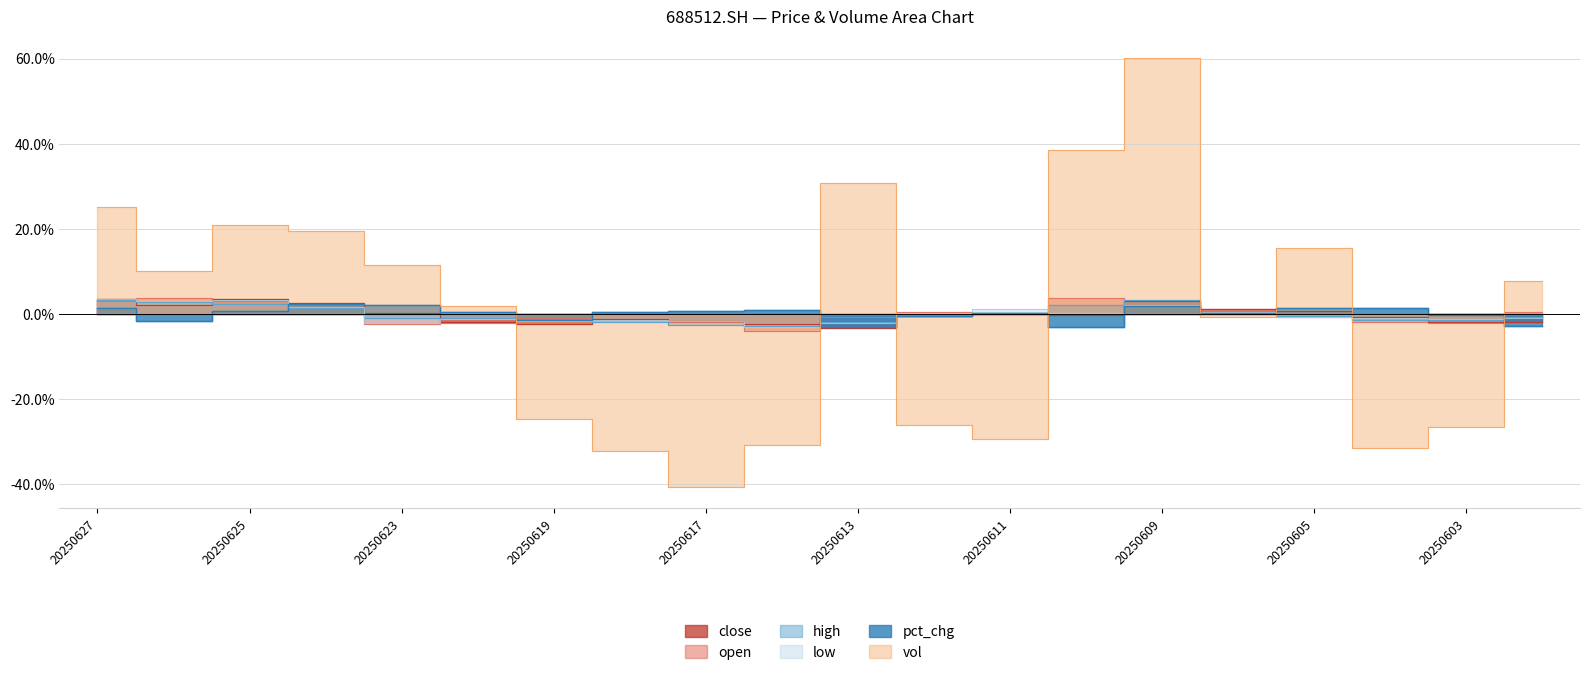

What is the spread (max minus min) of values at 20250609?

58.9